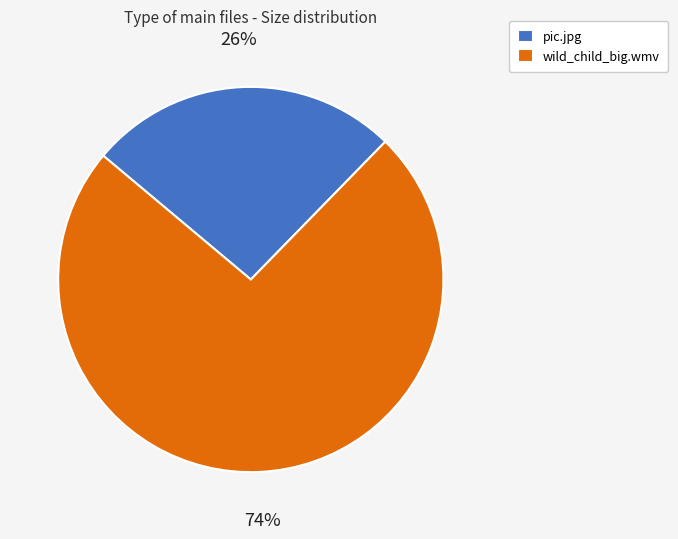

Between pic.jpg and wild_child_big.wmv, which is larger?

wild_child_big.wmv